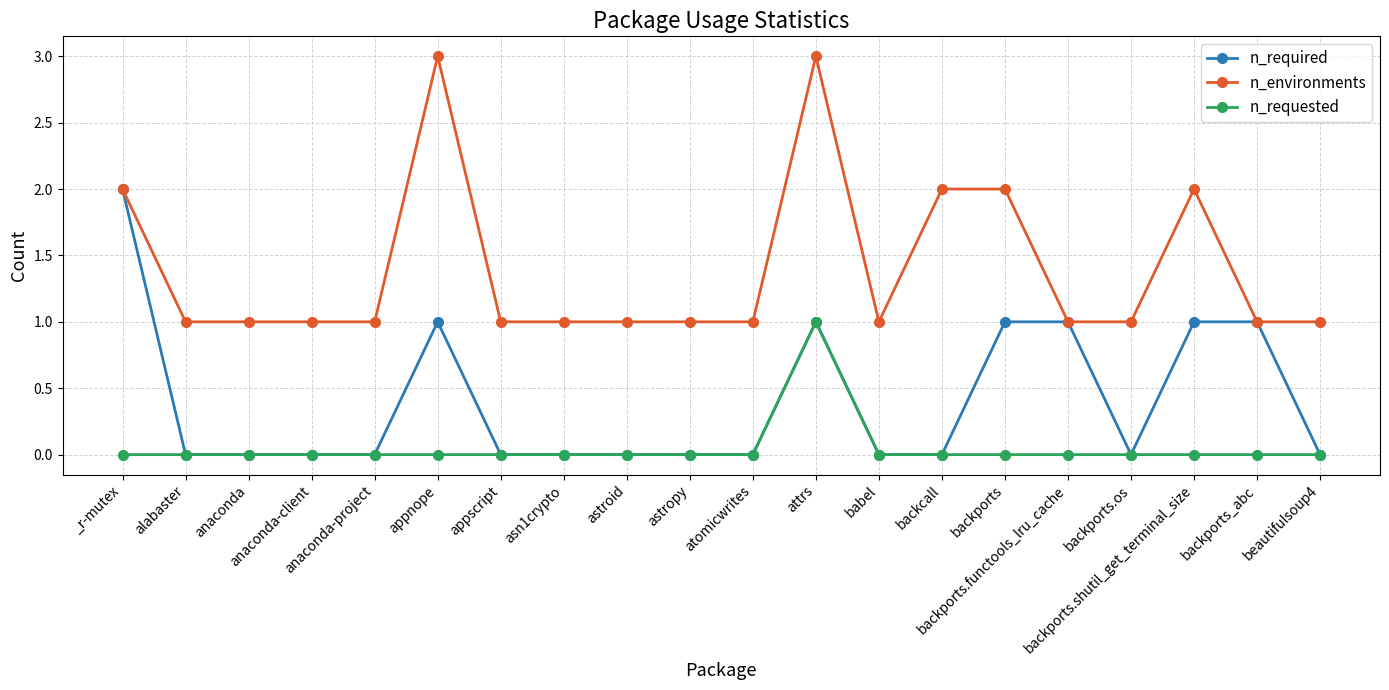

What is the difference between the n_required values at beautifulsoup4 and backports_abc?

1